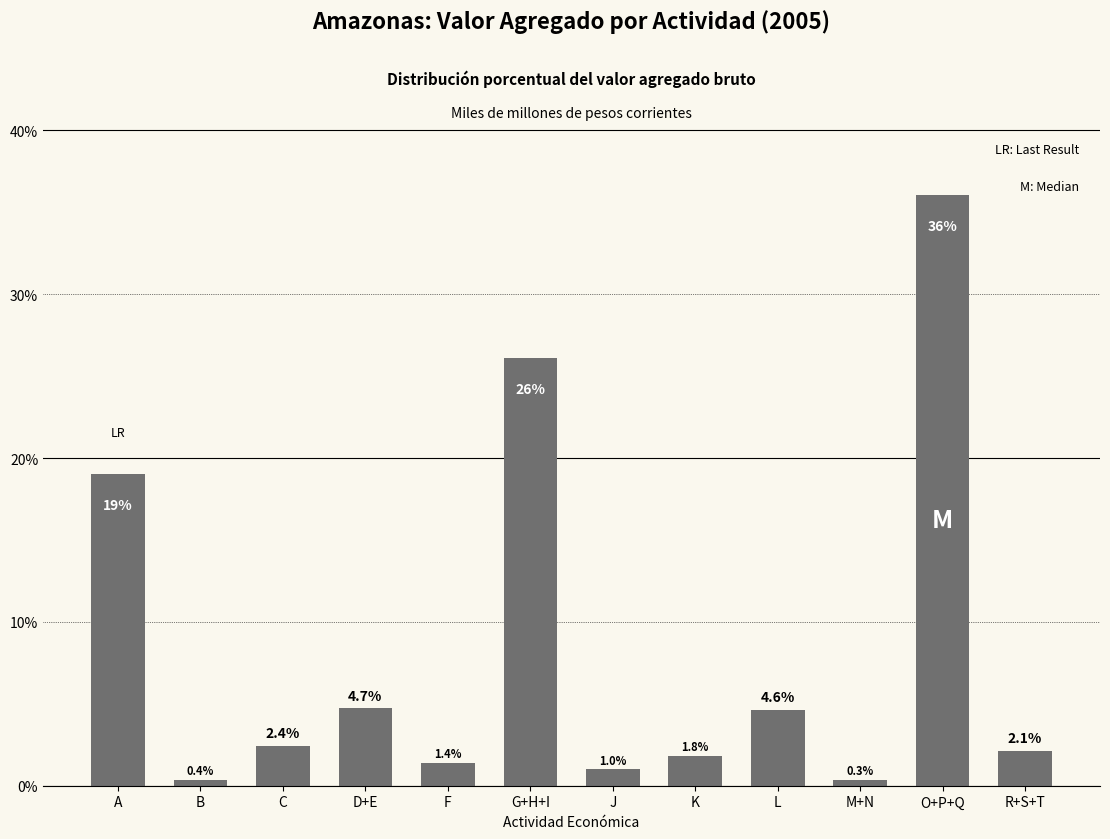

Reading left to right, extract all data points from this chart.

A=19.0	B=0.4	C=2.4	D+E=4.7	F=1.4	G+H+I=26.1	J=1.0	K=1.8	L=4.6	M+N=0.3	O+P+Q=36.1	R+S+T=2.1